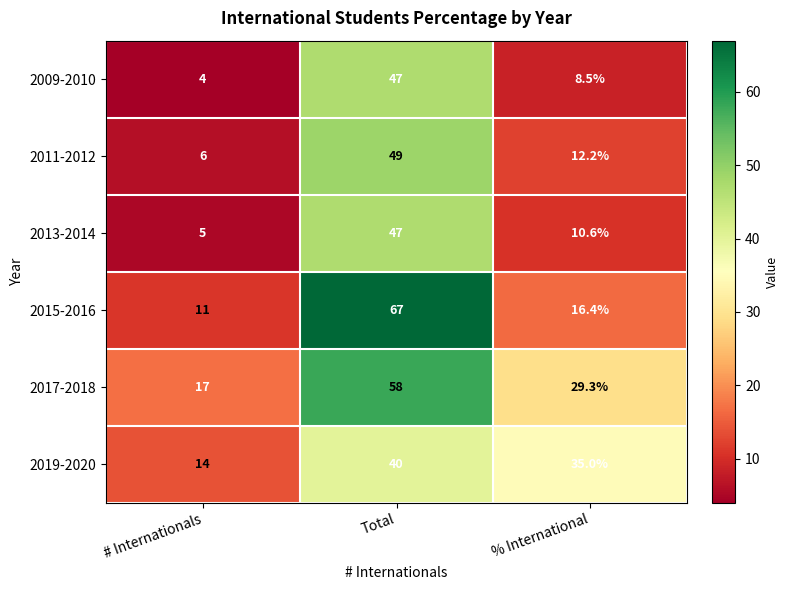

Is it true that 2009-2010 equals 1.6 at # Internationals?

False